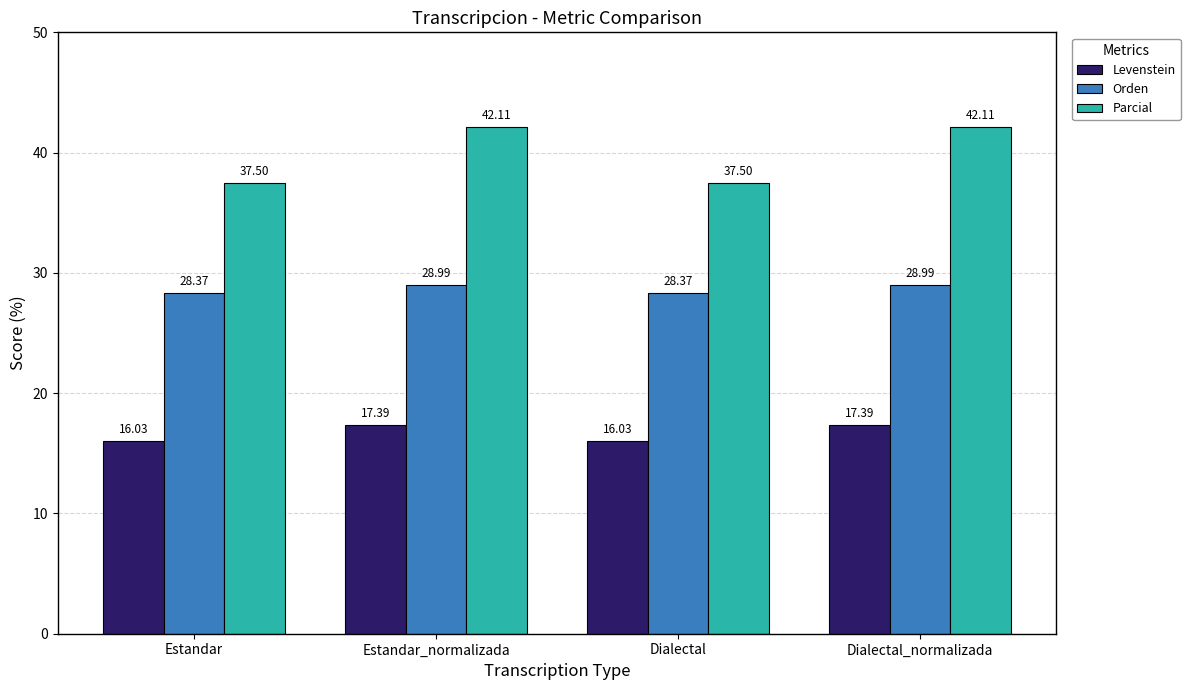

What position from the right is Estandar?

4